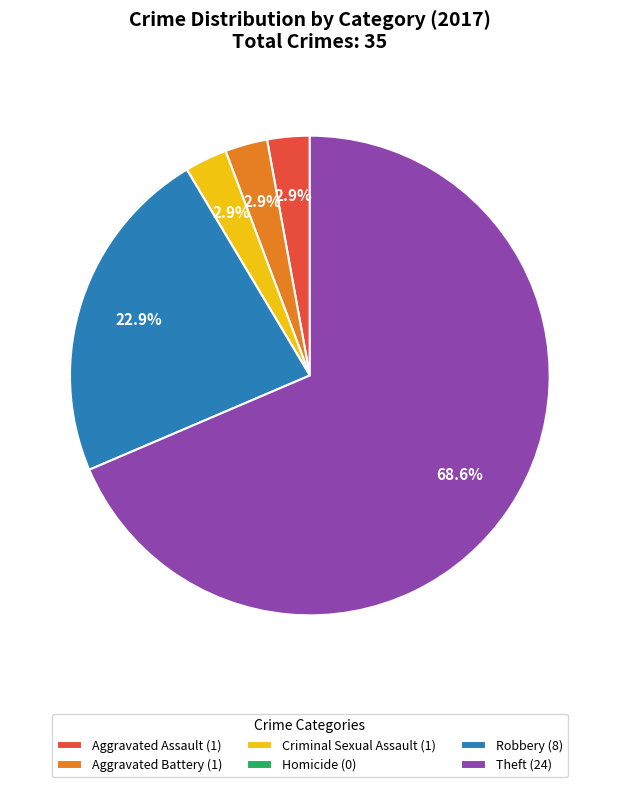

To the nearest percent, what is the difference between the Theft and Aggravated Assault slice percentages?

66%